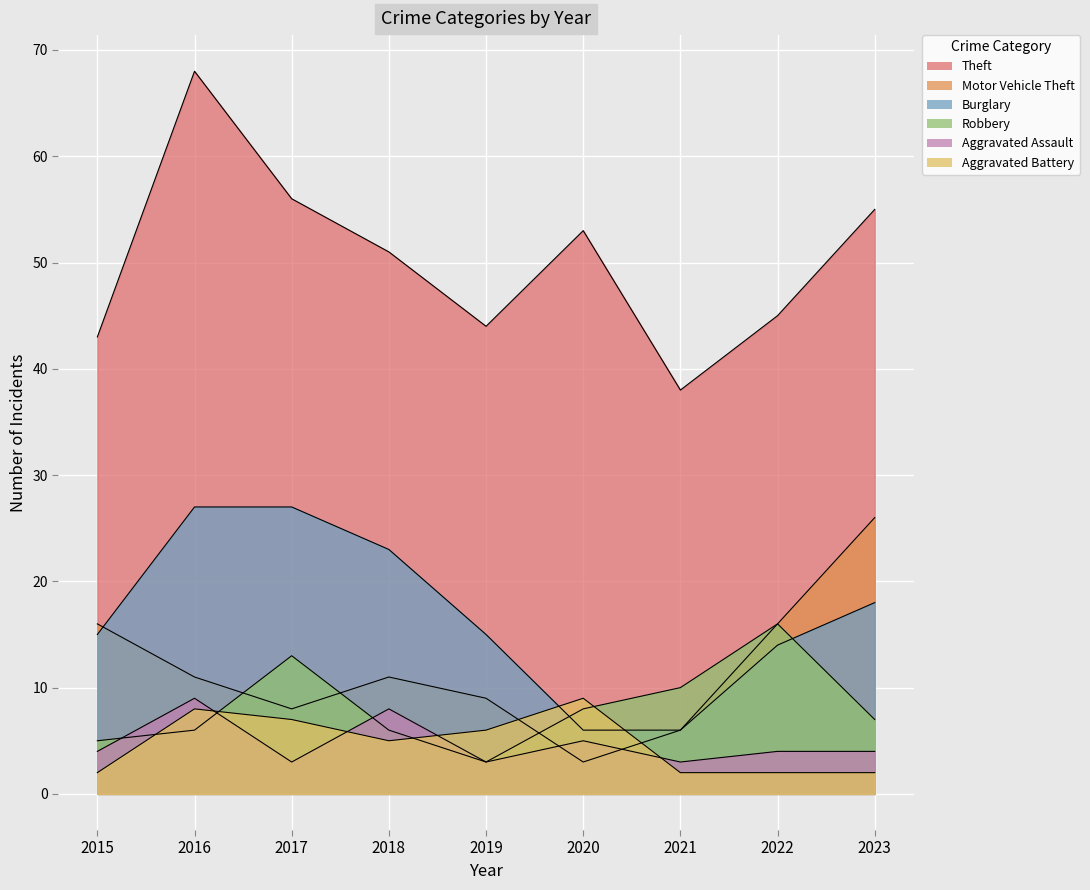

How many values in the Theft series are below 51?

4